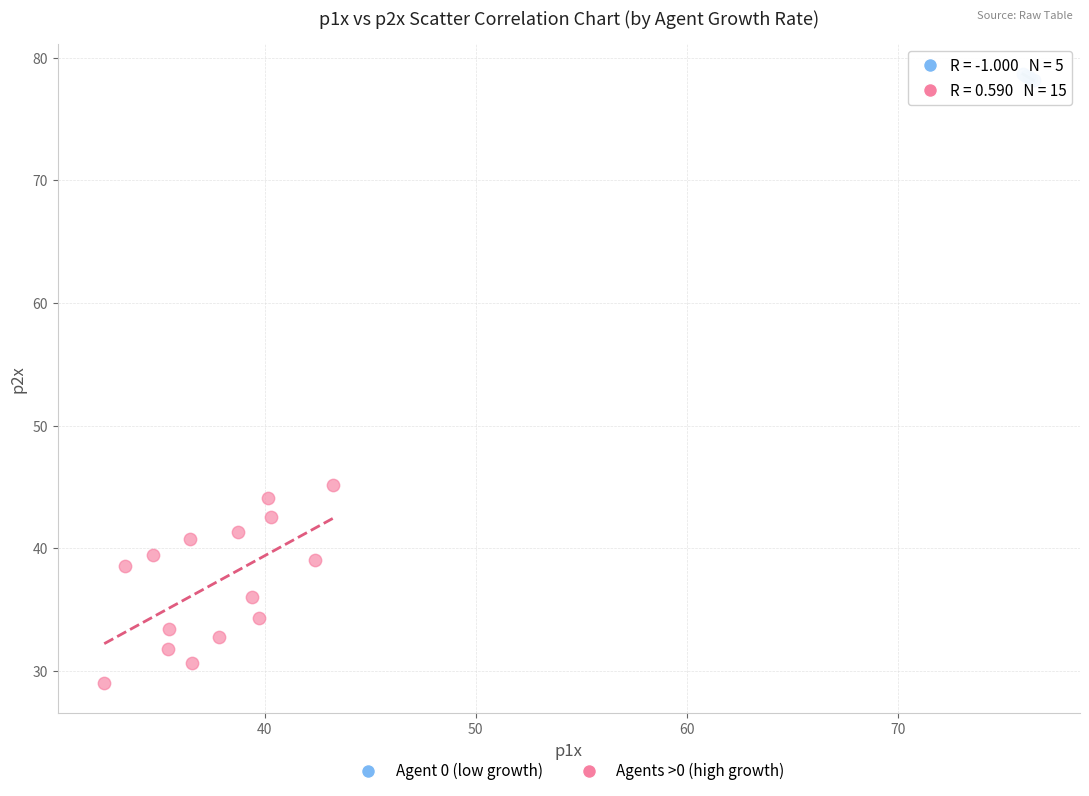

Which series contains the highest Y value?

Agent 0 (low growth)